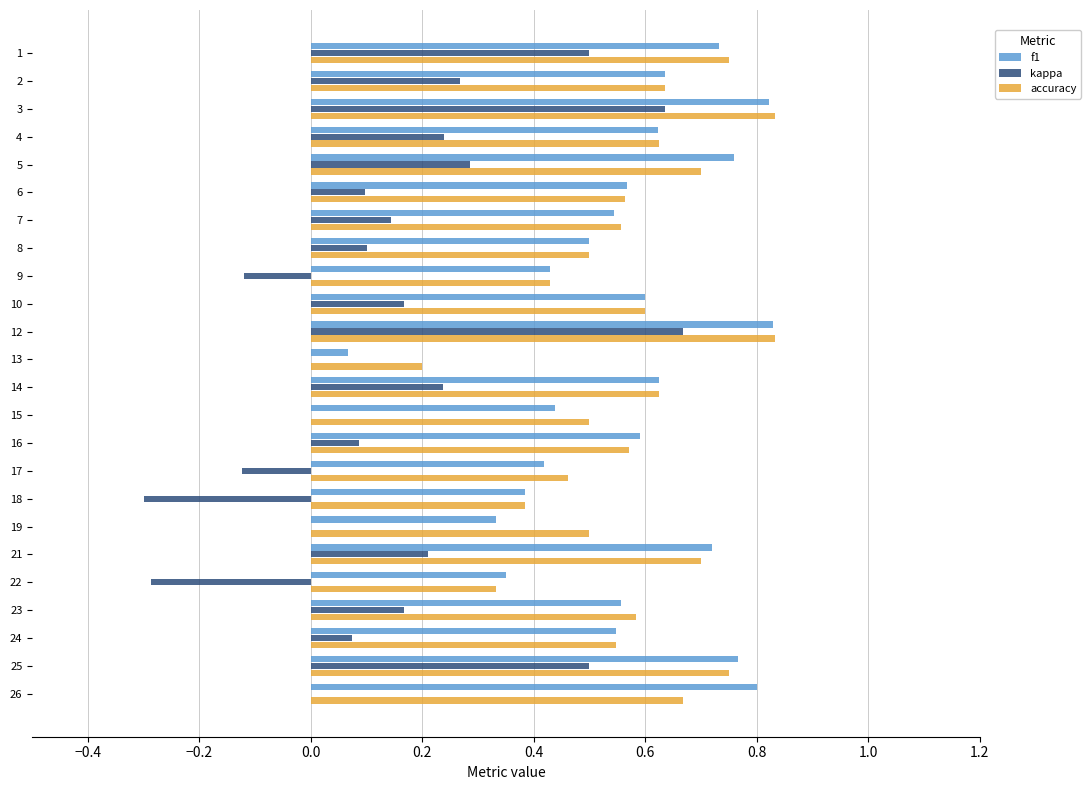

What is the total value across all series at 21?

1.6